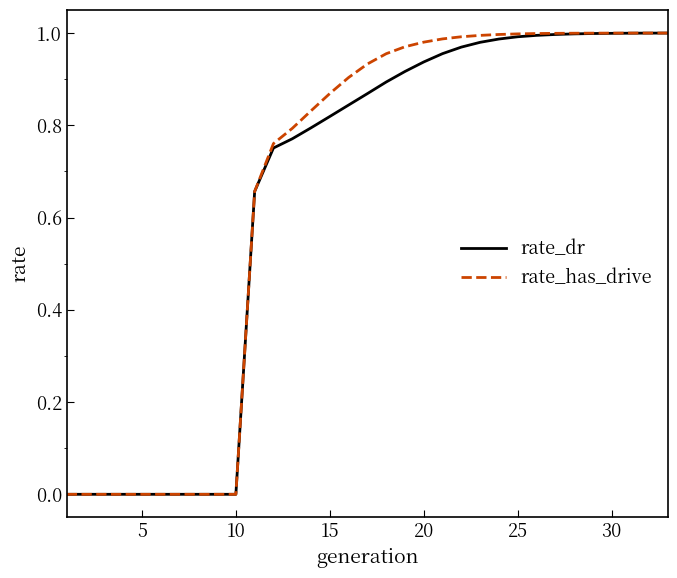

Does the chart have visible grid lines?

No